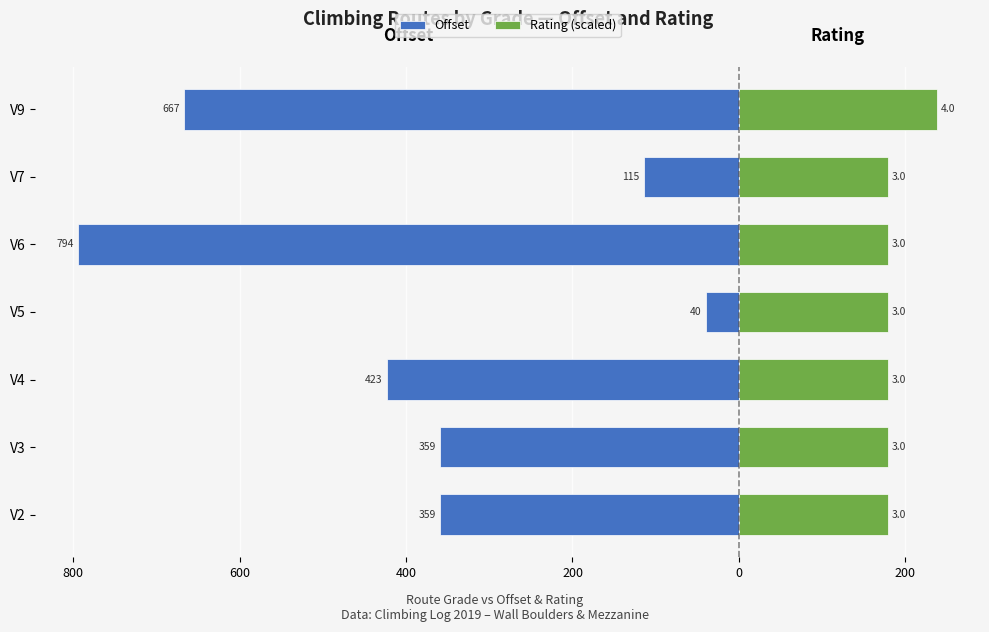

How many bars are there in total?

14